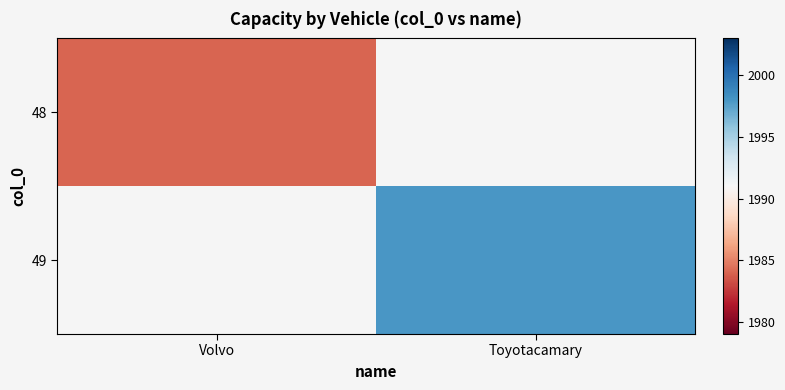

Is it true that 49 equals 1998.0 at Toyotacamary?

True